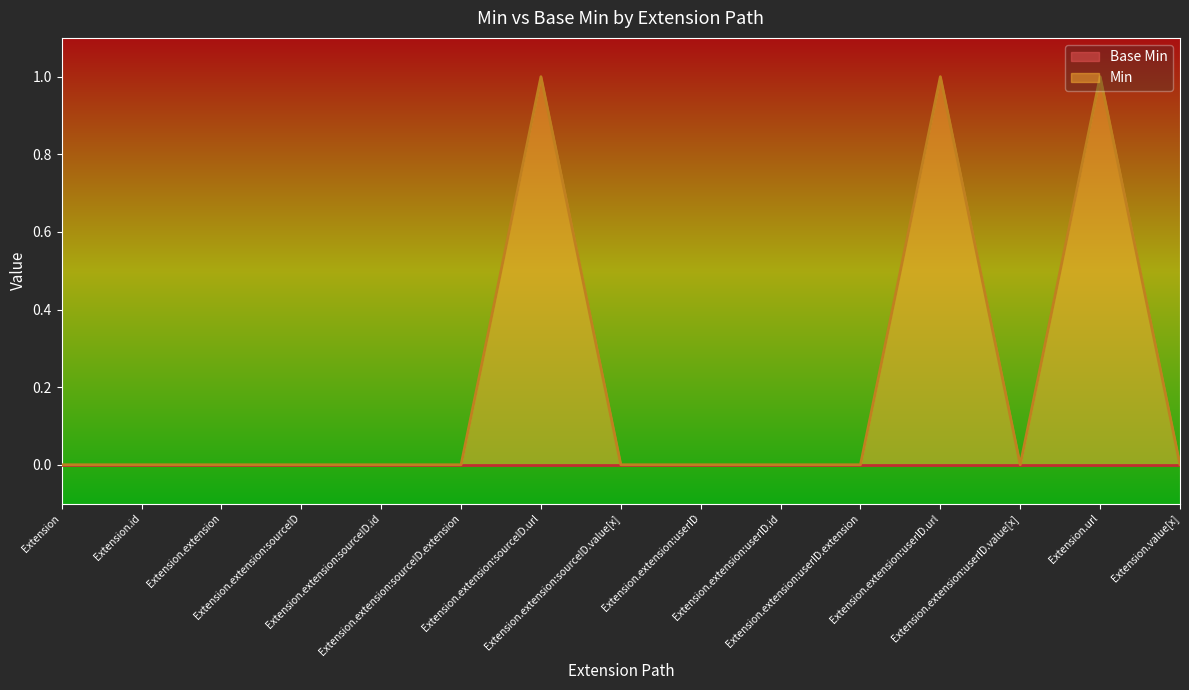

Which has a higher value, Extension.extension:userID or Extension.extension?

Extension.extension:userID